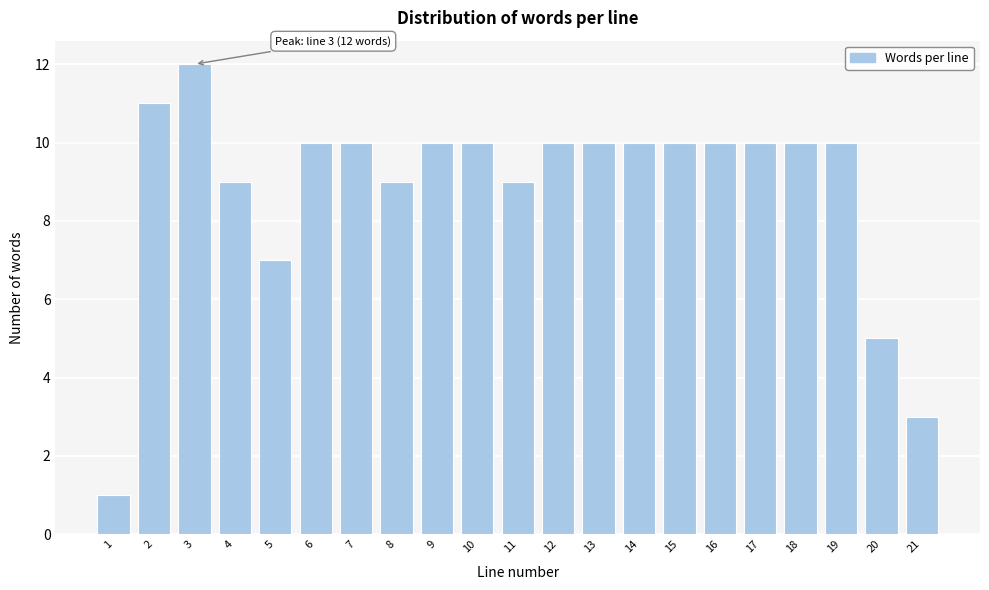

Reading right to left, transcribe all the data shown in this chart.

21=3	20=5	19=10	18=10	17=10	16=10	15=10	14=10	13=10	12=10	11=9	10=10	9=10	8=9	7=10	6=10	5=7	4=9	3=12	2=11	1=1